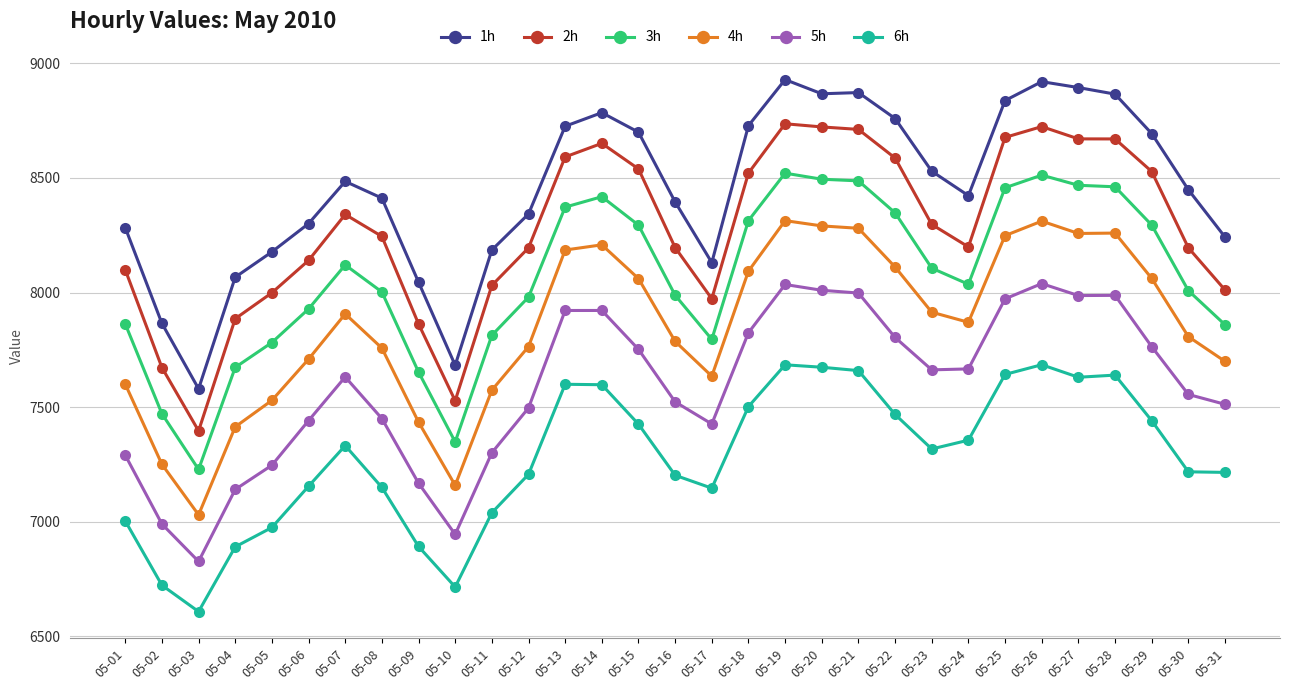

What is the value of the 2h point at the 30th from the left?

8195.1